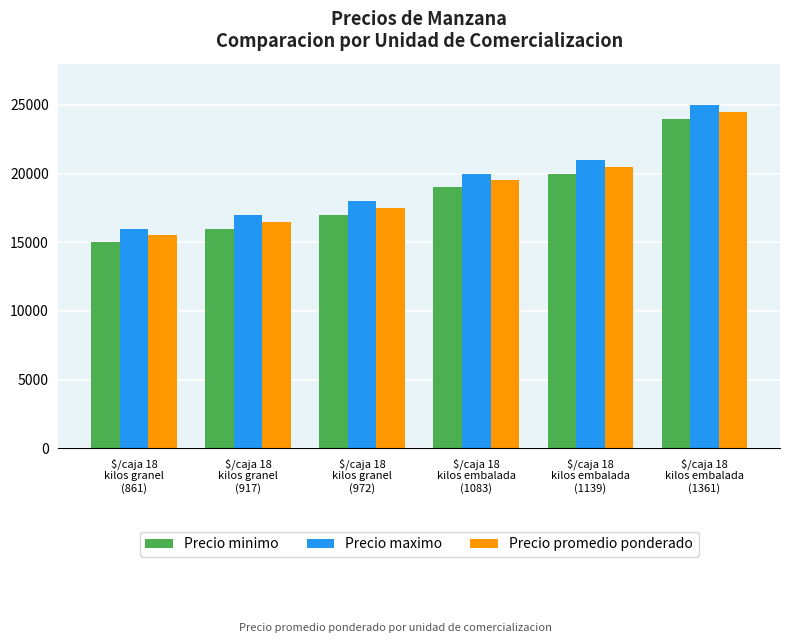

List the labels in order of Precio promedio ponderado value, largest first.

$/caja 18
kilos embalada
(1361), $/caja 18
kilos embalada
(1139), $/caja 18
kilos embalada
(1083), $/caja 18
kilos granel
(972), $/caja 18
kilos granel
(917), $/caja 18
kilos granel
(861)